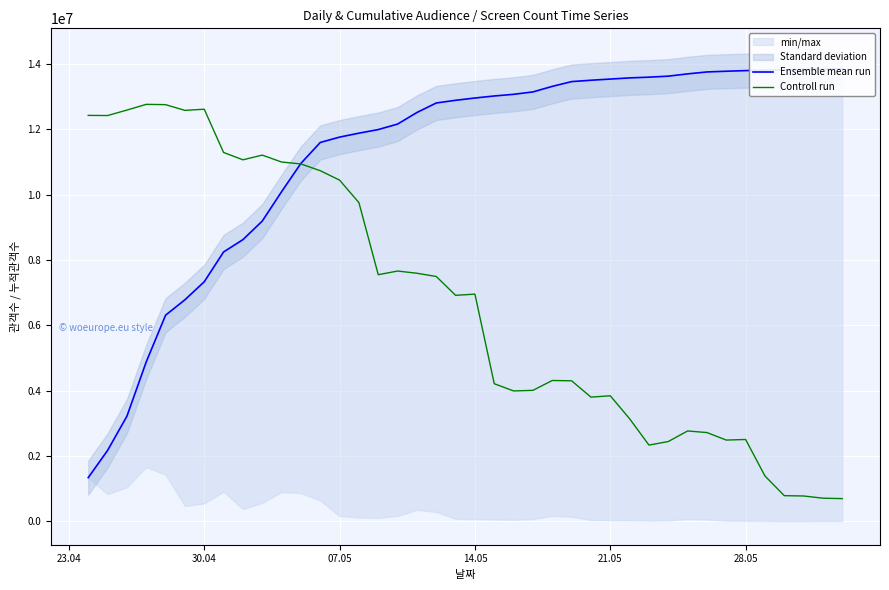

What is the lowest value of the Controll run series?

697500